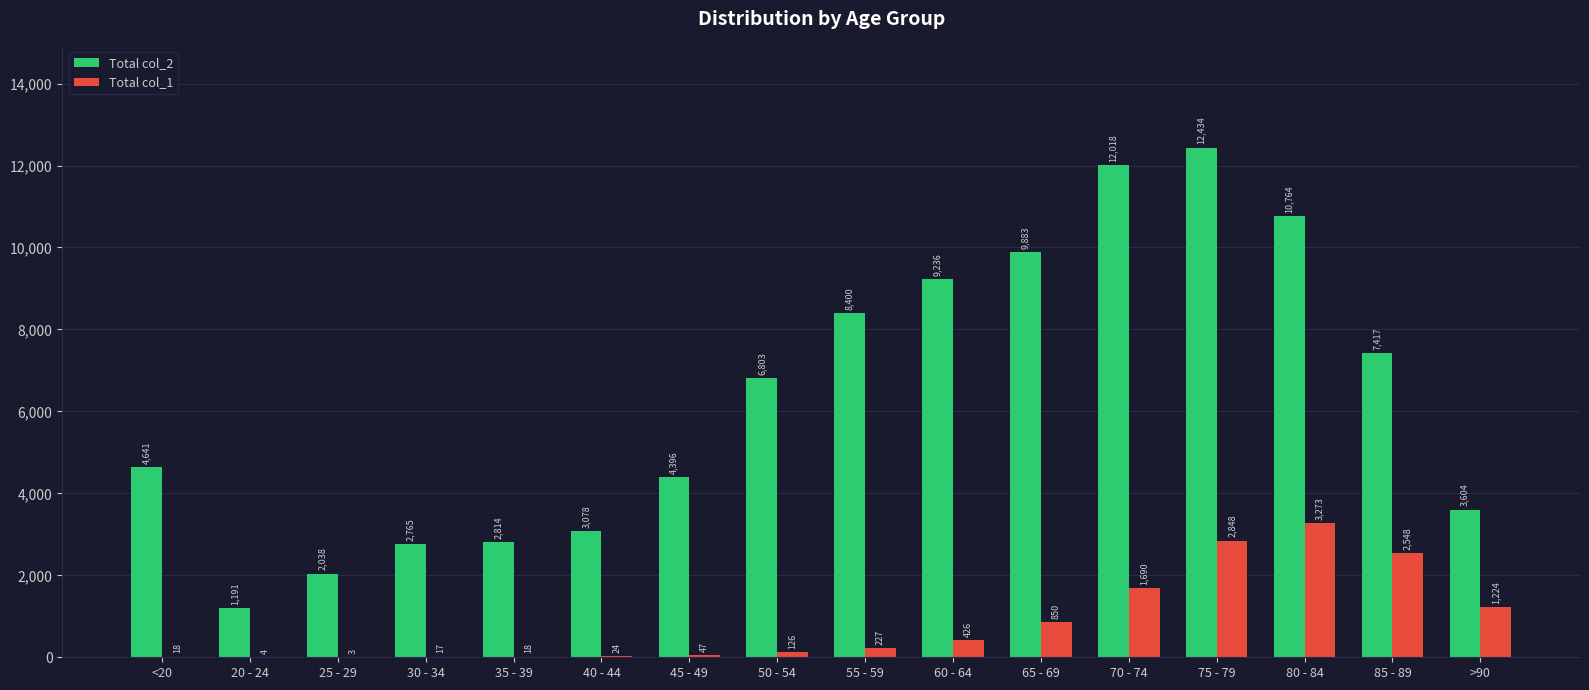

Which category has the highest value in the Total col_1 series?

80 - 84